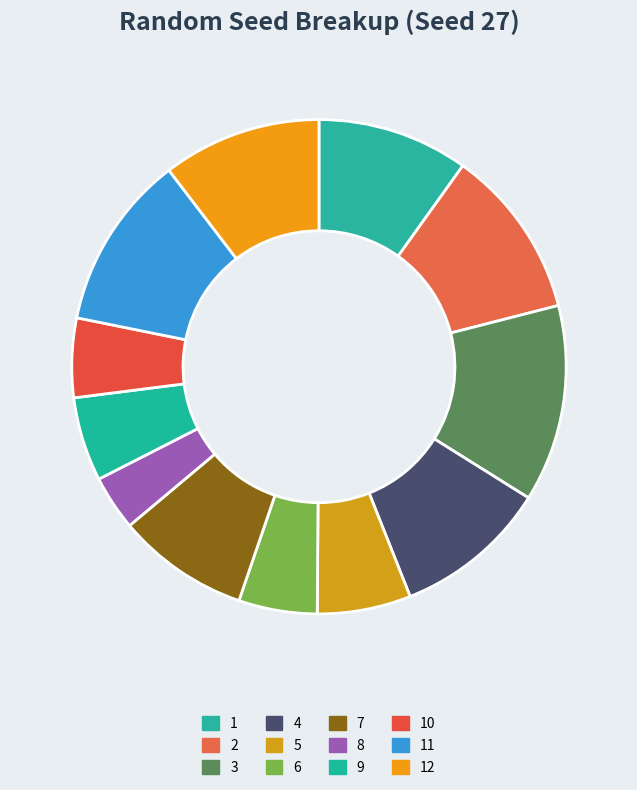

Which category has the biggest portion of the pie?

3